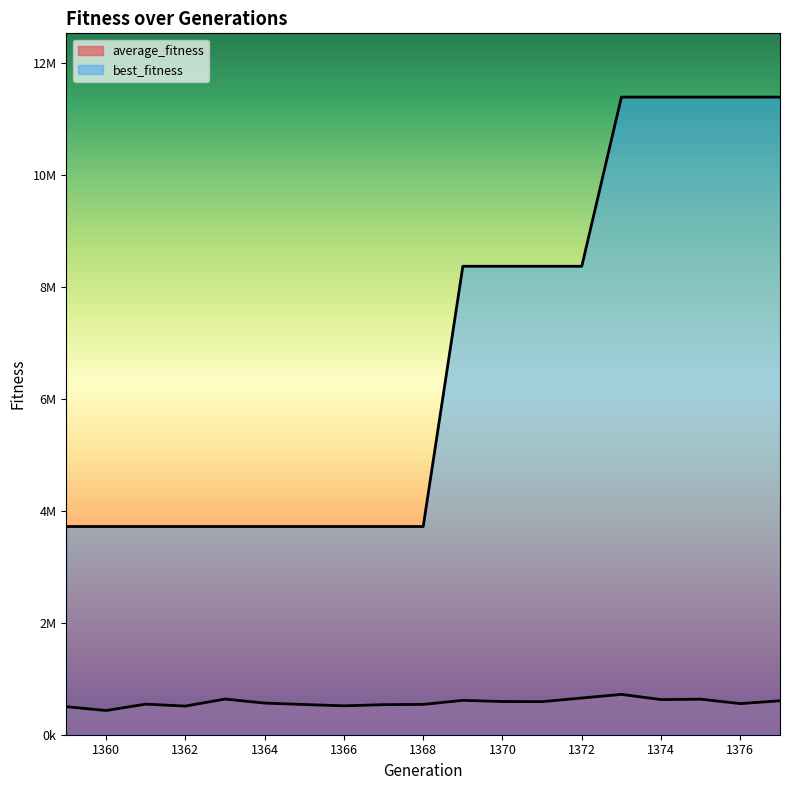

What are all the series names shown in the legend?

average_fitness, best_fitness